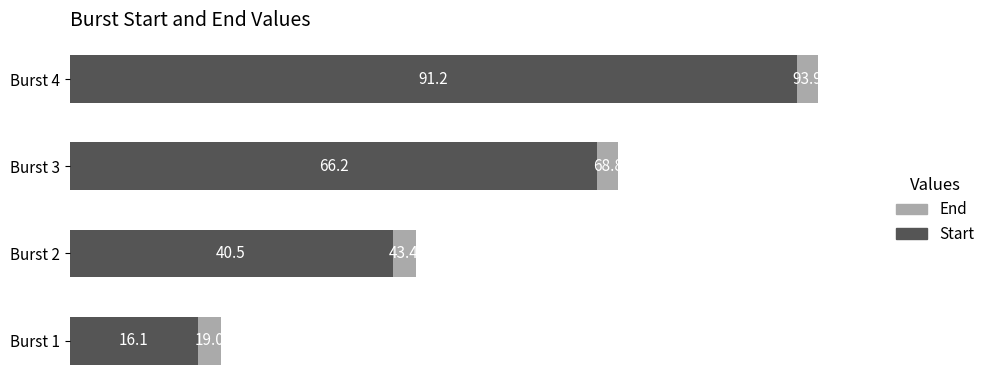

How many data points in Start are above 66?

2